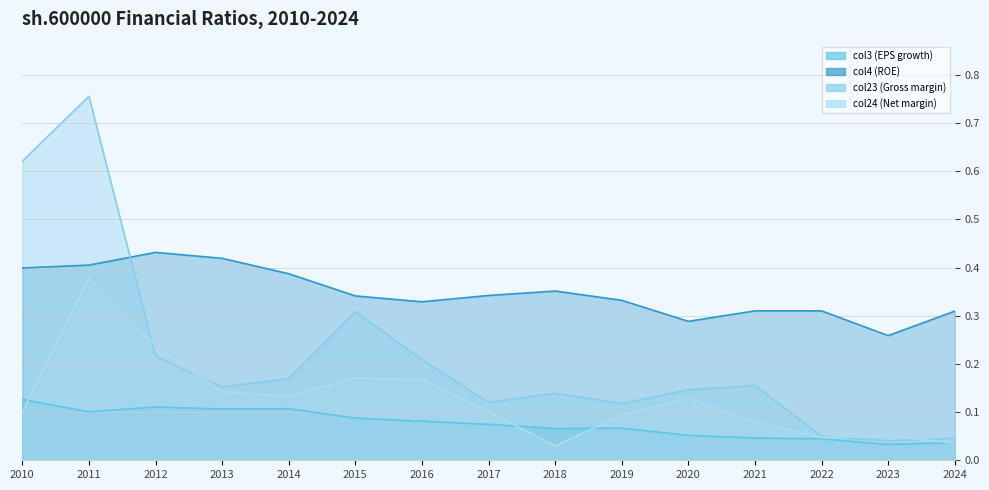

What is the total value across all series at 2020?

0.6